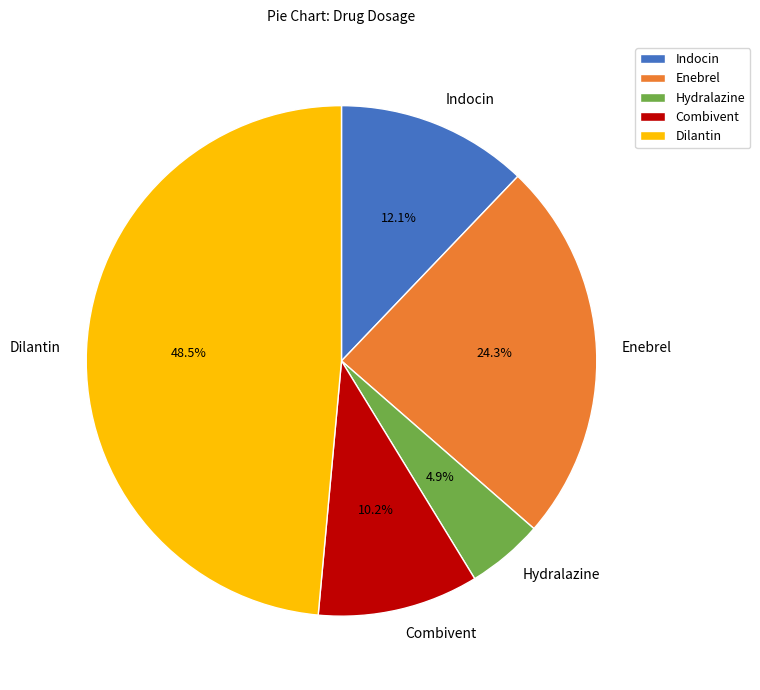

To the nearest percent, what is the average slice percentage?

20%